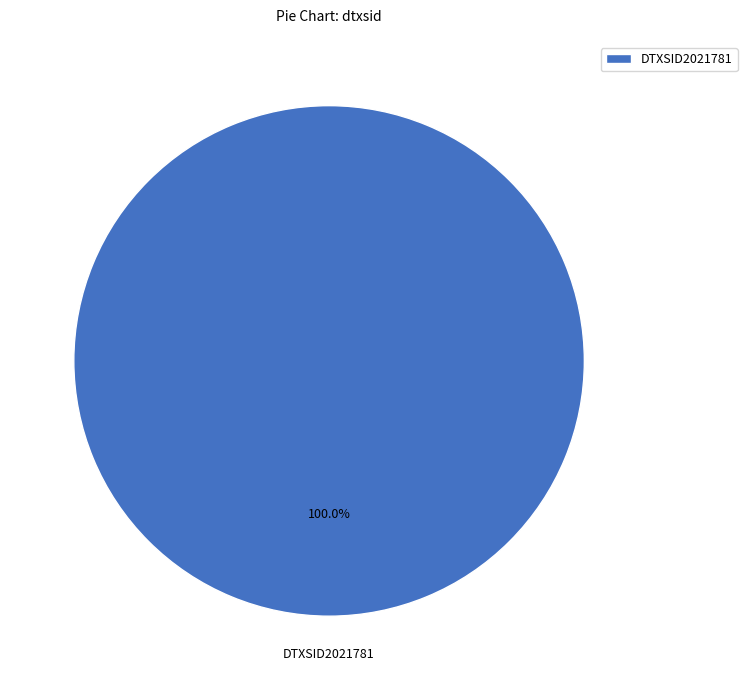

Rank the categories by value from lowest to highest.

DTXSID2021781